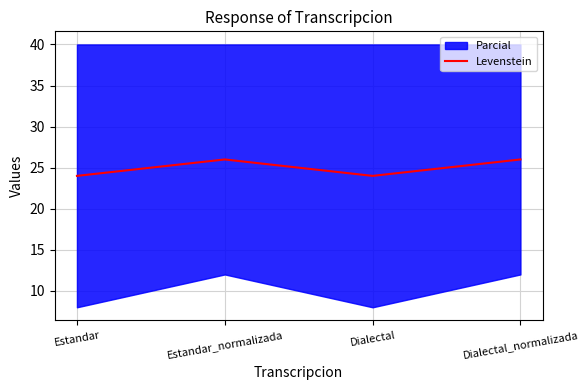

What is the sum of all values?

100